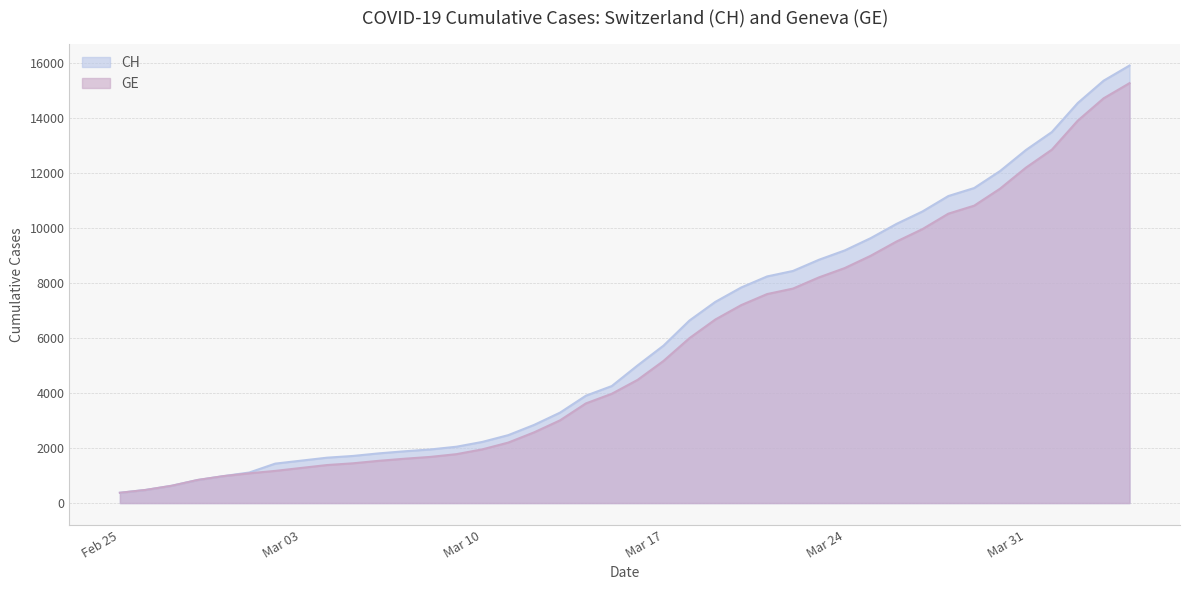

What is the difference between the maximum and minimum values in the CH series?

15551